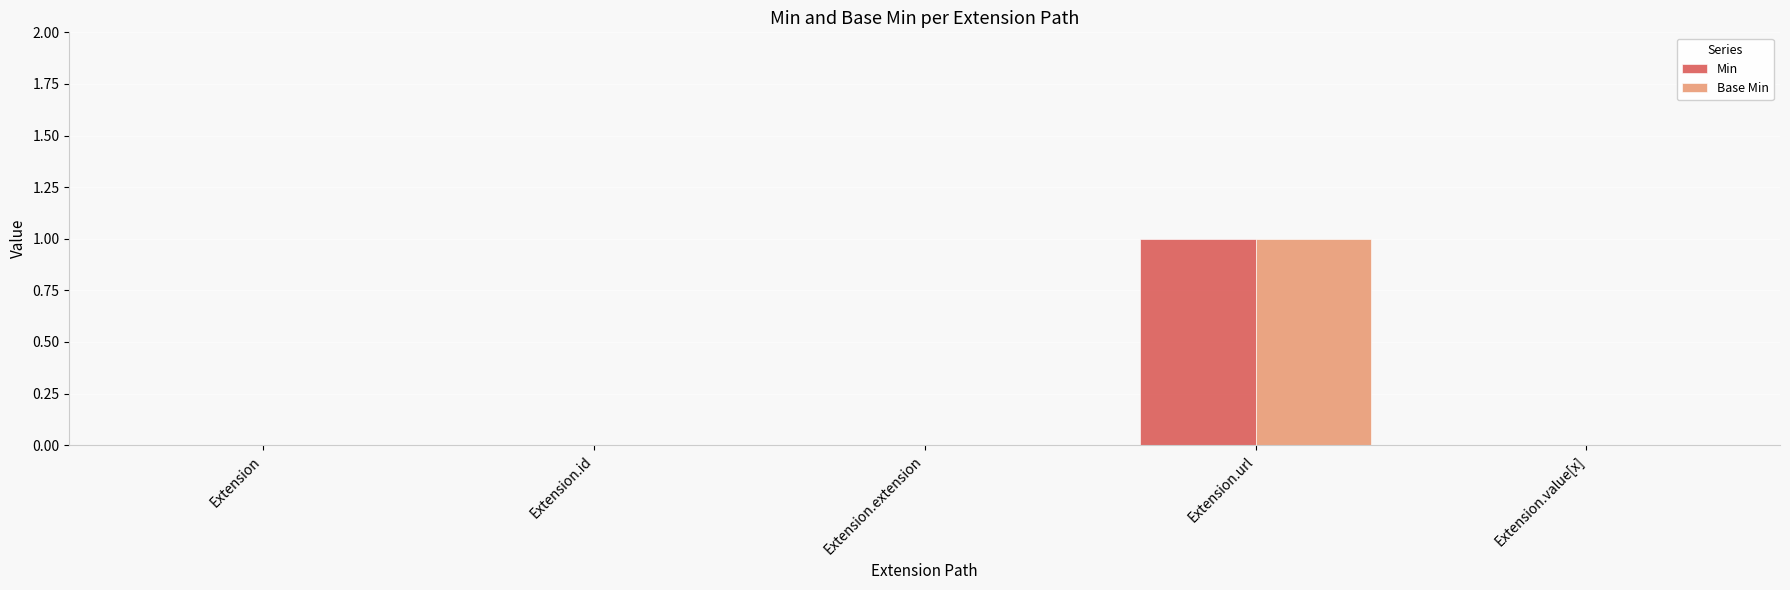

How many distinct data groups are displayed?

2